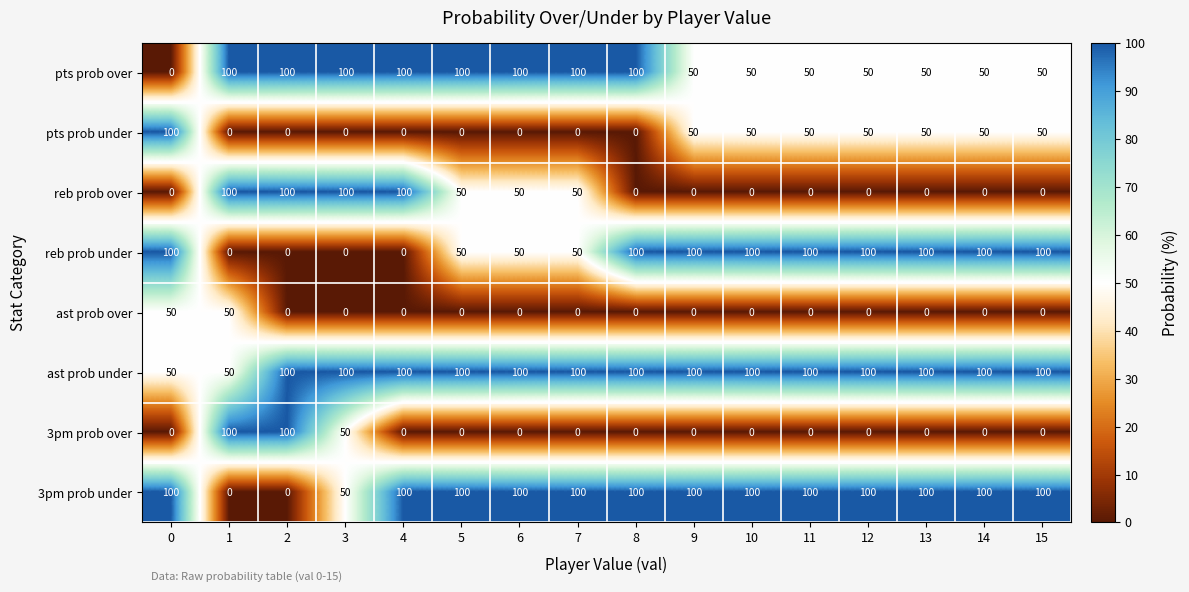

What value does the 3pm prob under series have at 11?

100